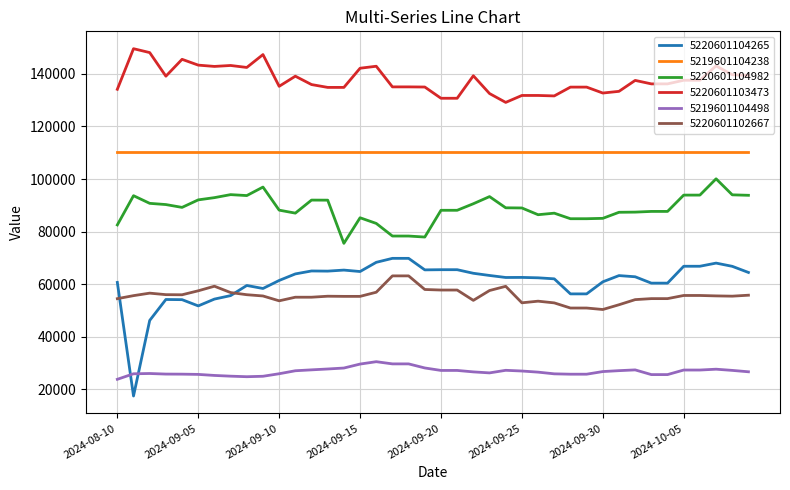

What is the minimum value shown in the chart?

17503